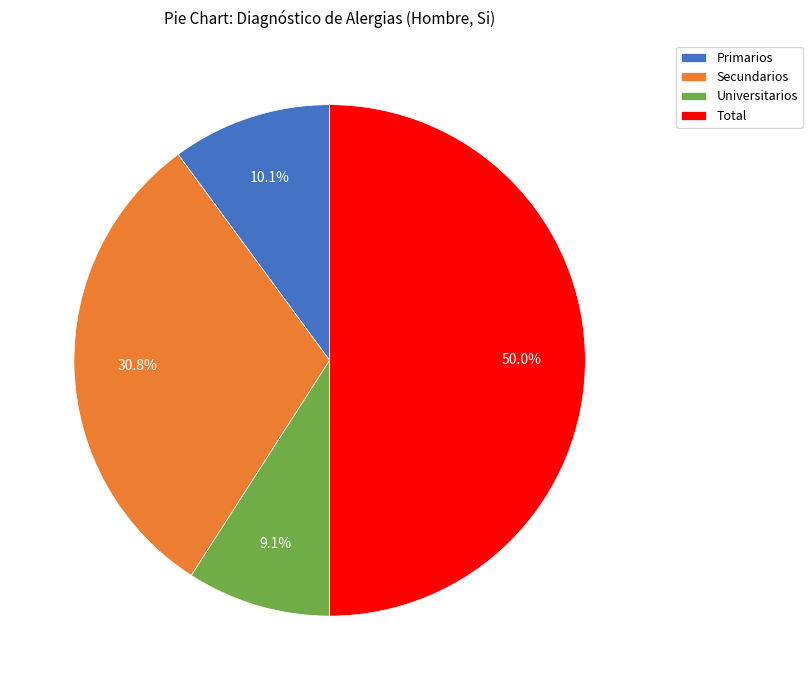

To the nearest percent, what is the combined percentage of Secundarios and Universitarios?

40%